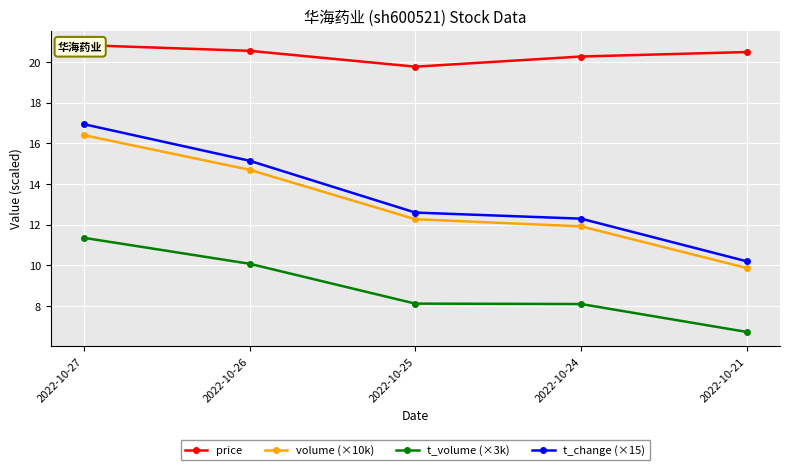

True or false: price and t_change (×15) cross at least once.

False